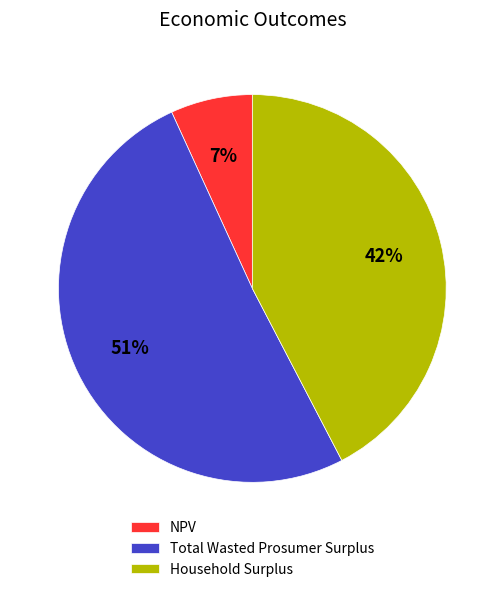

How many slices are in this pie chart?

3